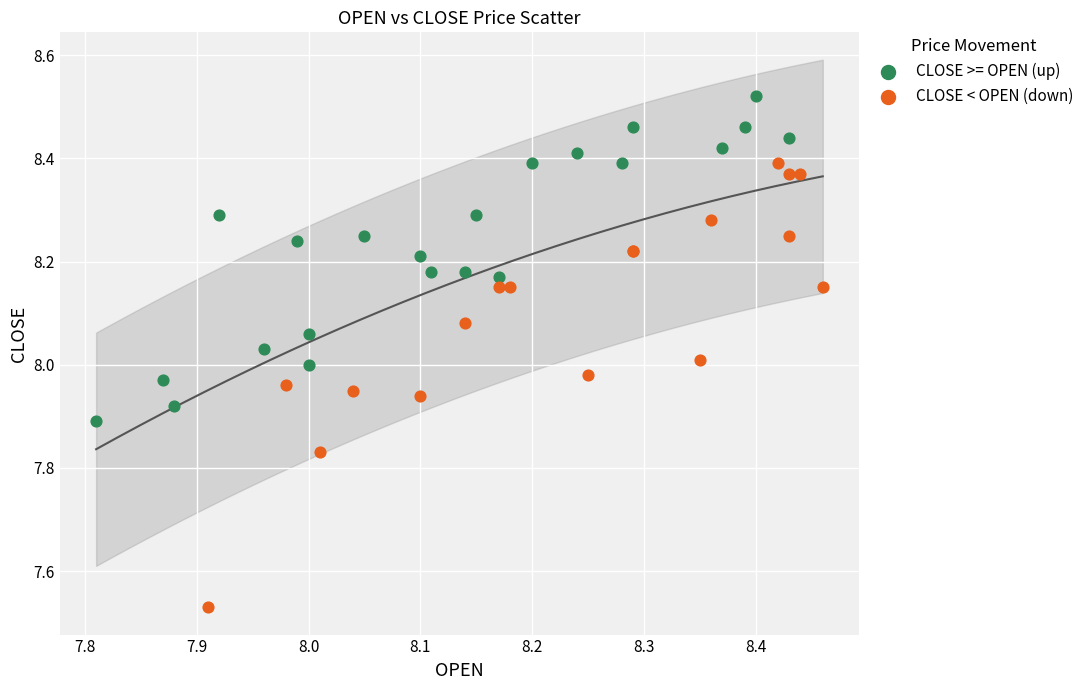

Which series contains the lowest Y value?

CLOSE < OPEN (down)